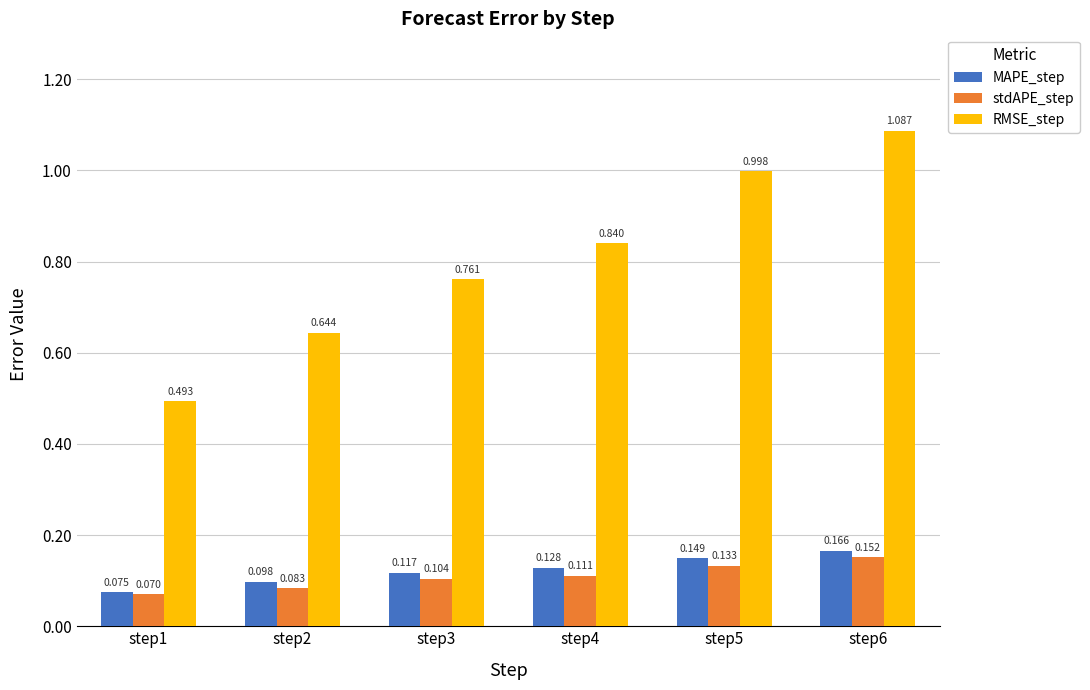

At which category is the sum across all series the highest?

step6